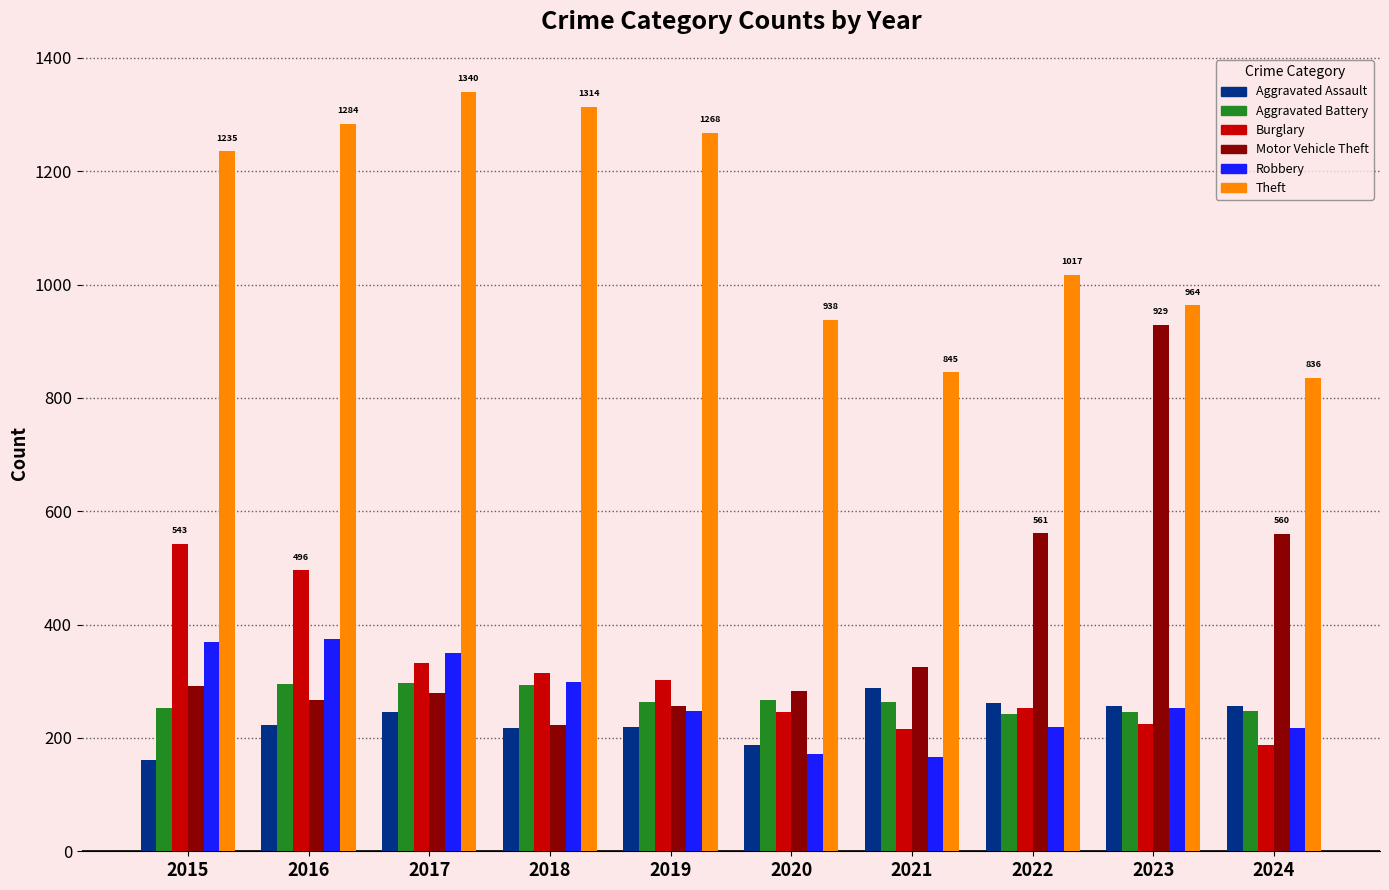

At which label is Theft closest to 1088?

2022